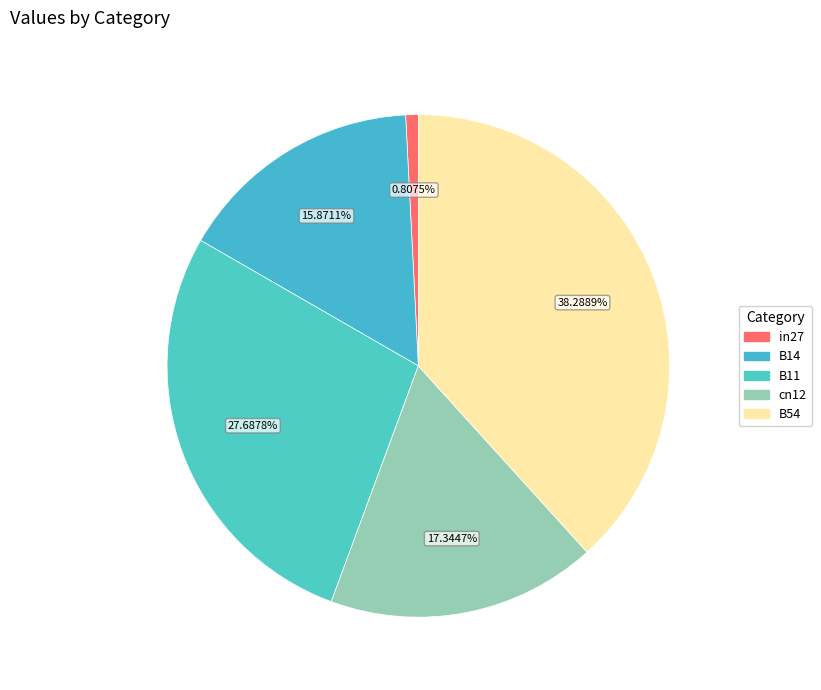

How many segments does this pie chart have?

5